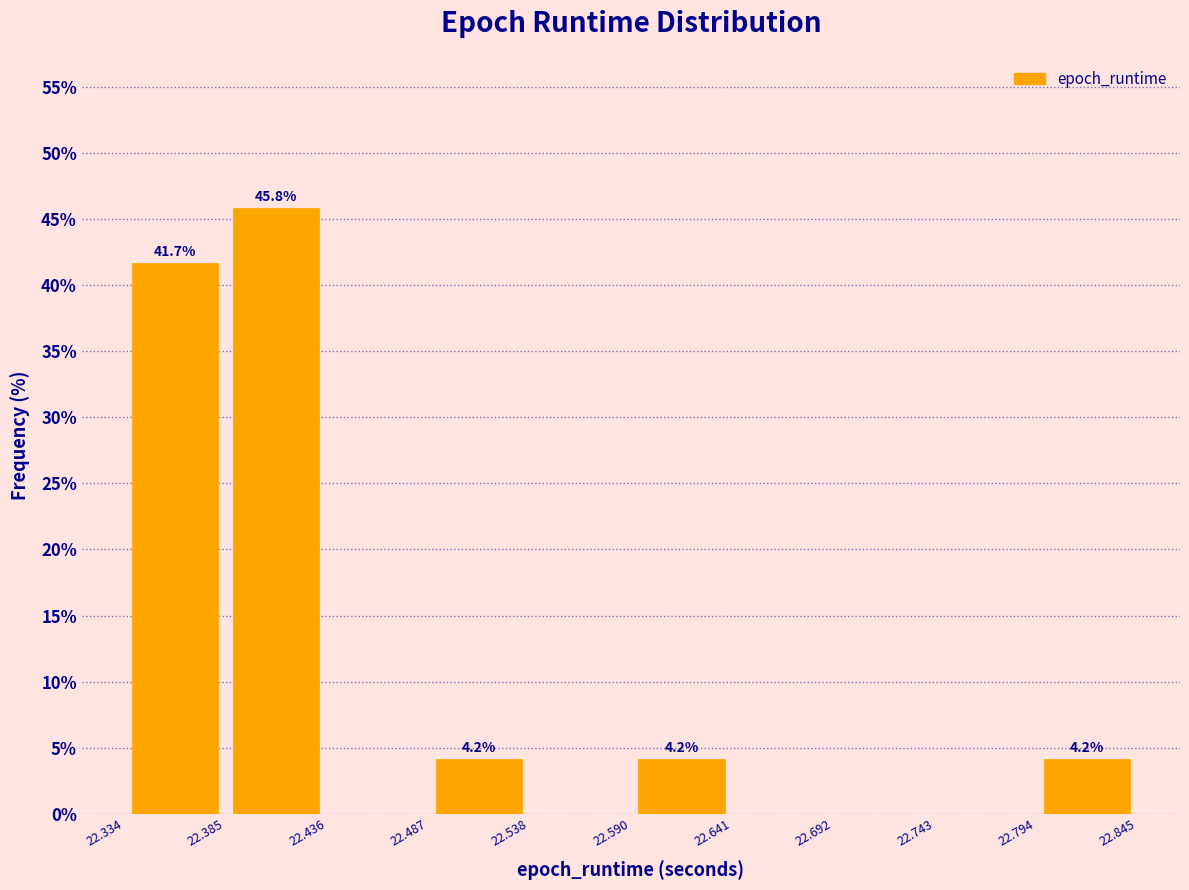

Which range on the x-axis has the tallest bar?

22.385 to 22.436